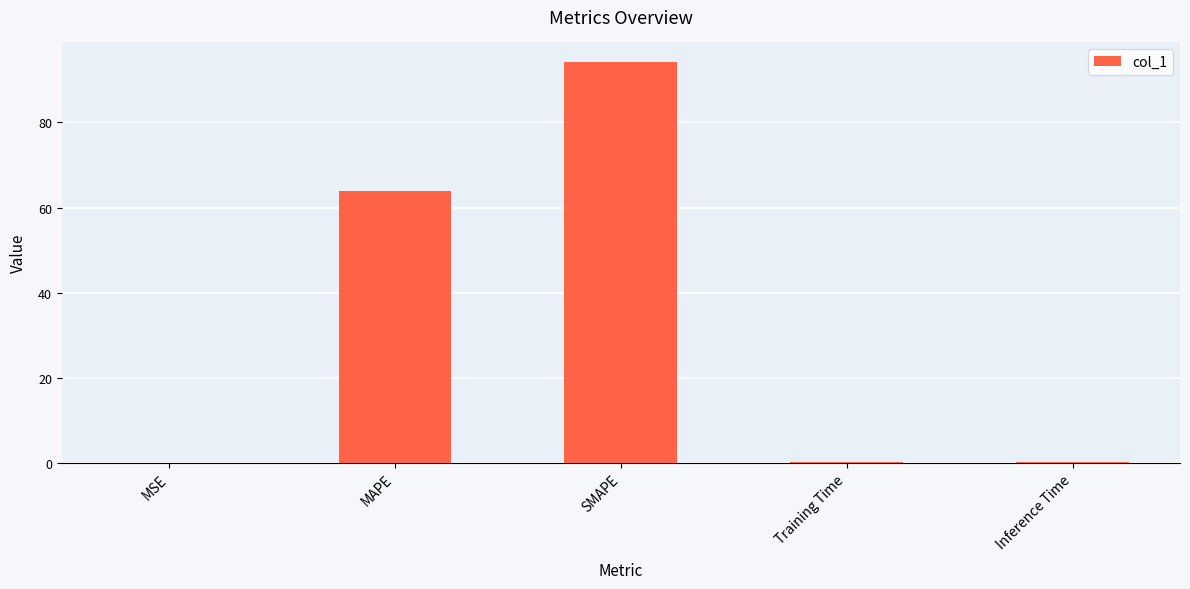

Which has a higher value, SMAPE or Inference Time?

SMAPE